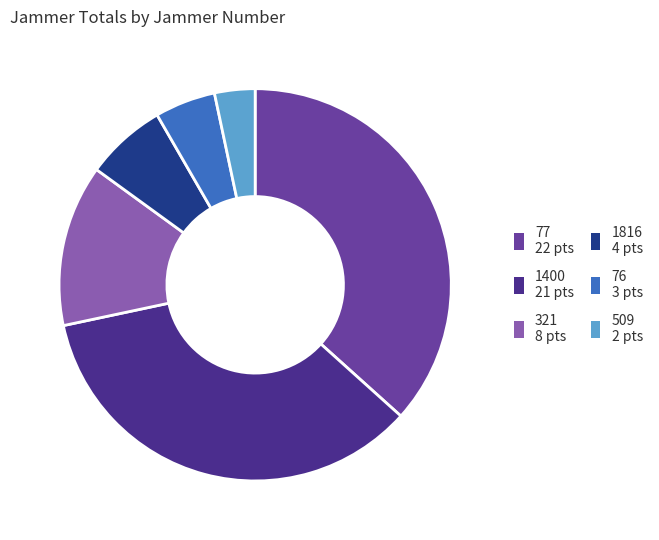

True or false: 1816 4 pts accounts for 7% of the total.

True